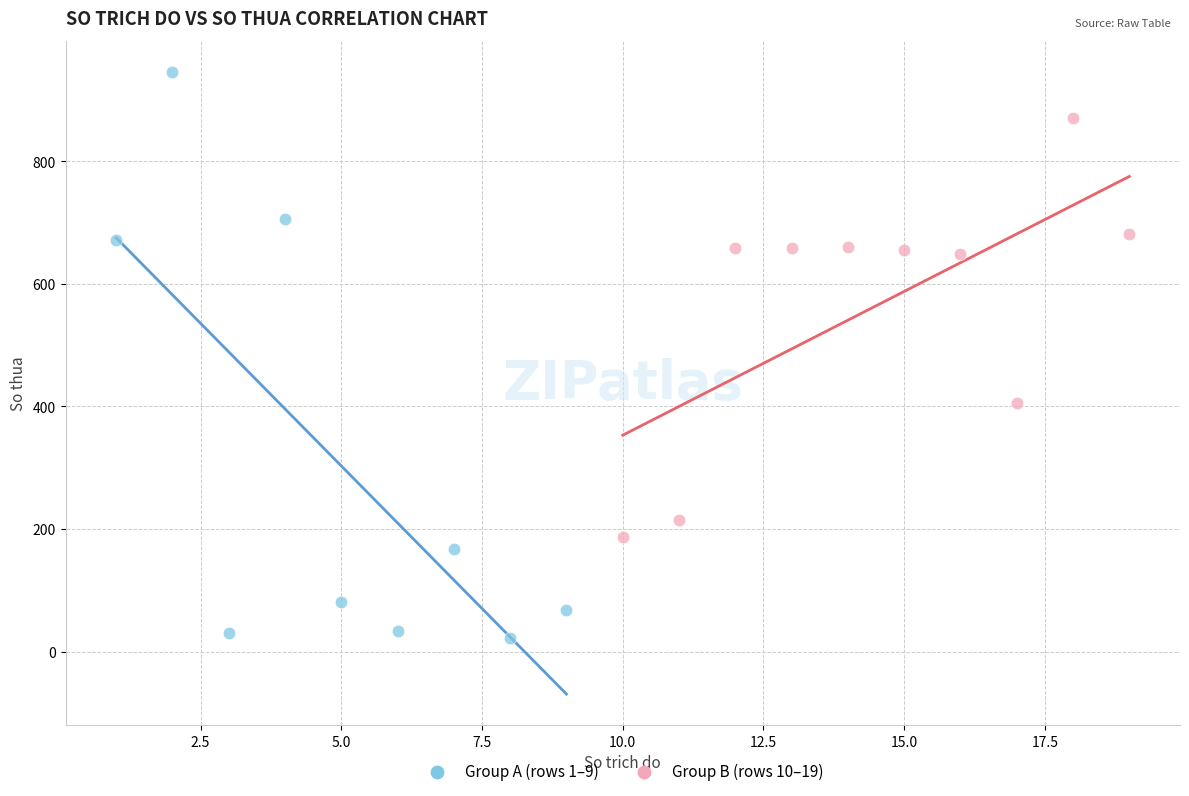

Which series reaches the maximum Y coordinate?

Group A (rows 1–9)